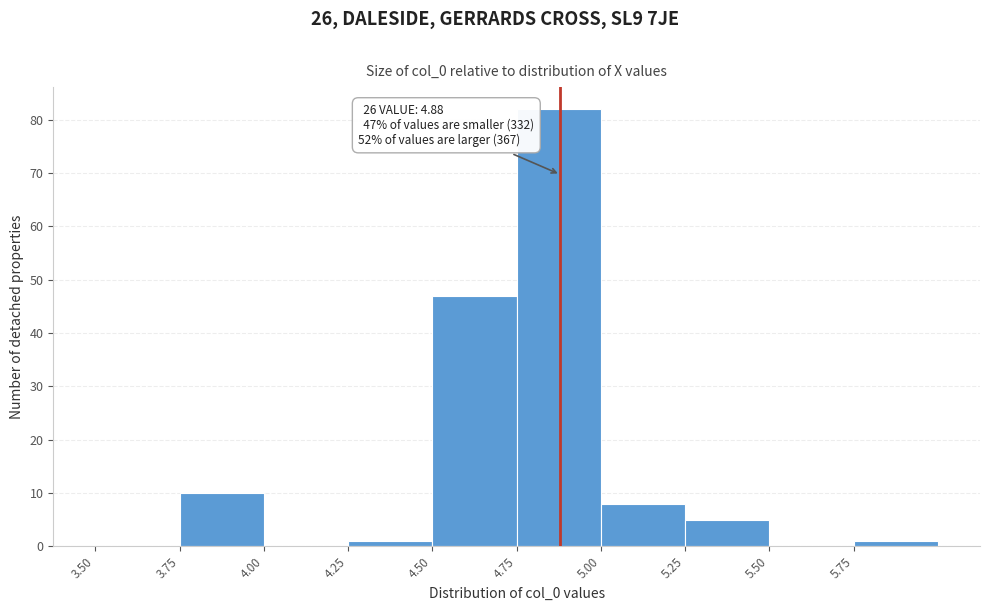

Which range on the x-axis has the tallest bar?

4.75 to 5.00